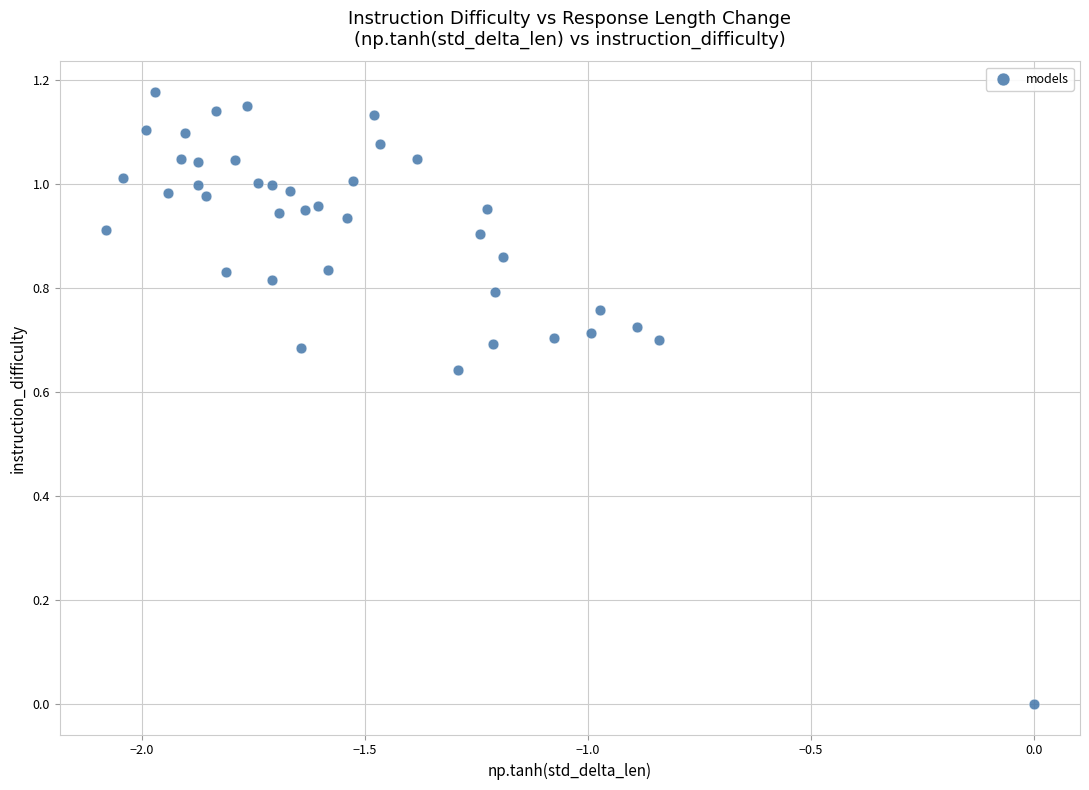

What is the range of X values (max minus min)?

2.1